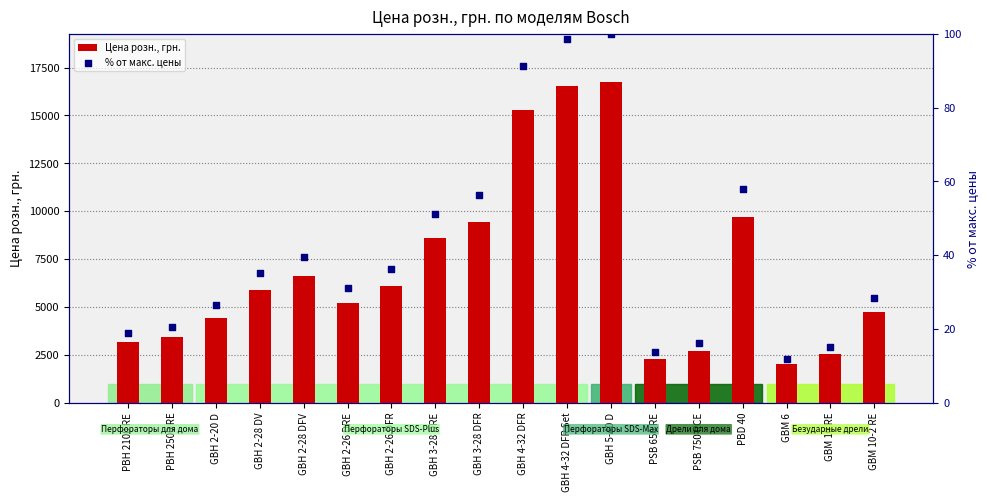

What is the total value across all series at GBM 6?

2010.9